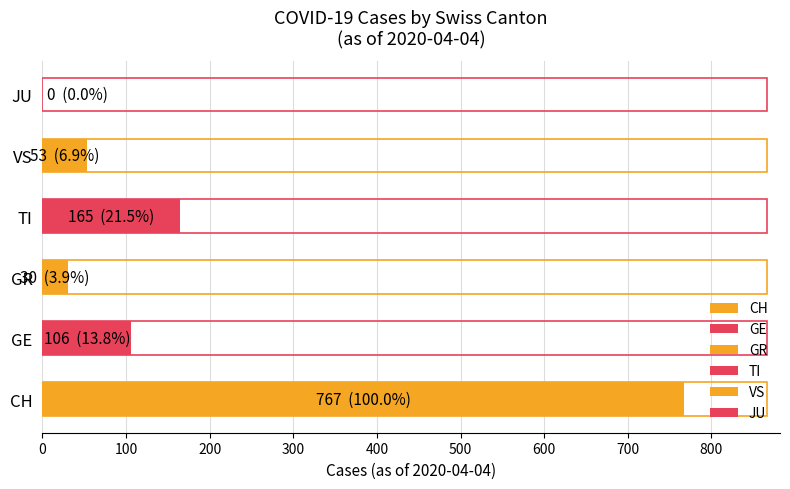

The value of CH at 2020-03-02 is 0. True or false?

True